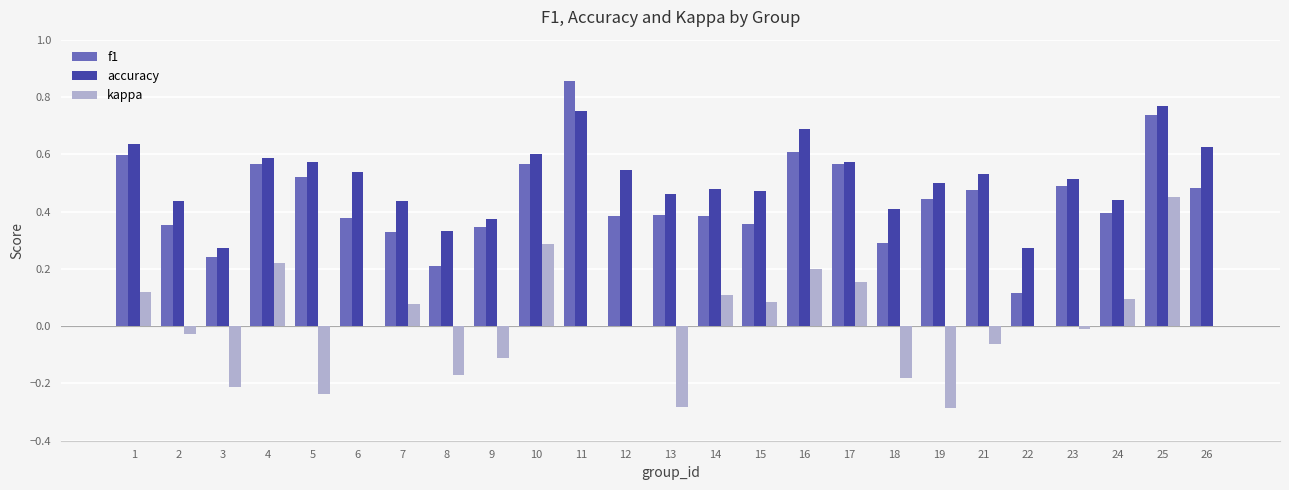

The value of accuracy at 16 is 1.2. True or false?

False